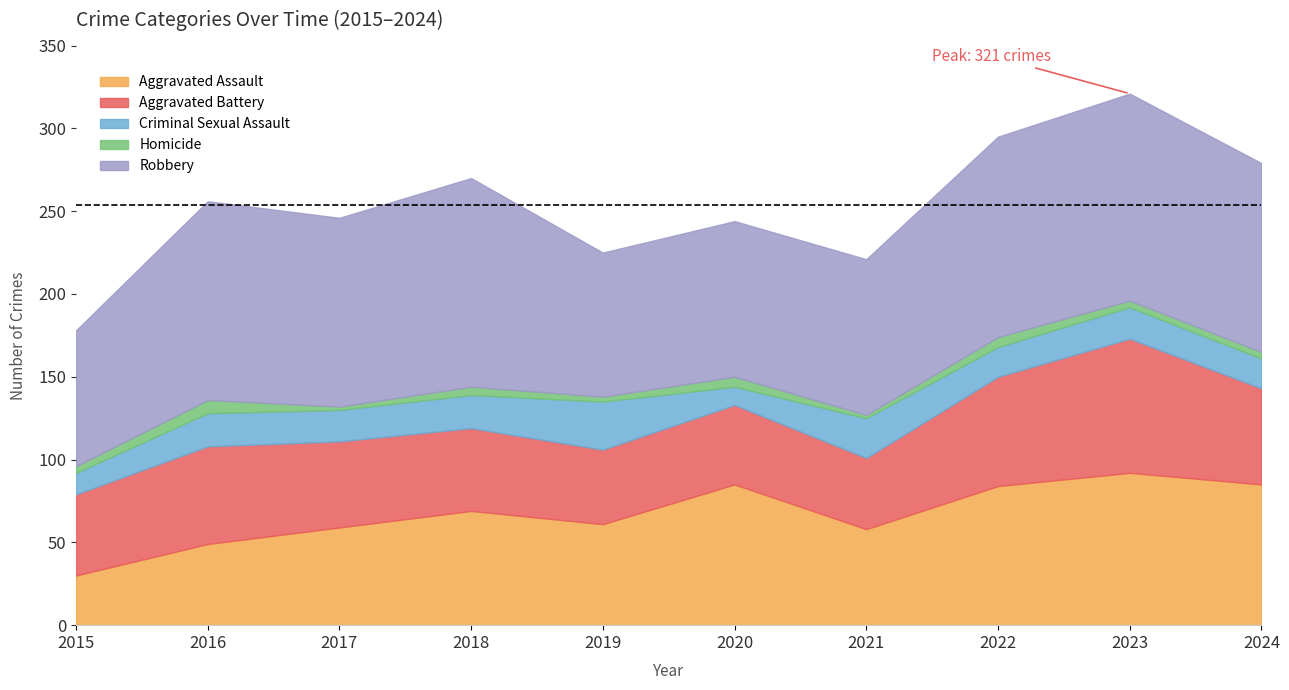

Is the value of Criminal Sexual Assault at 2015 greater than the value of Robbery at 2021?

No